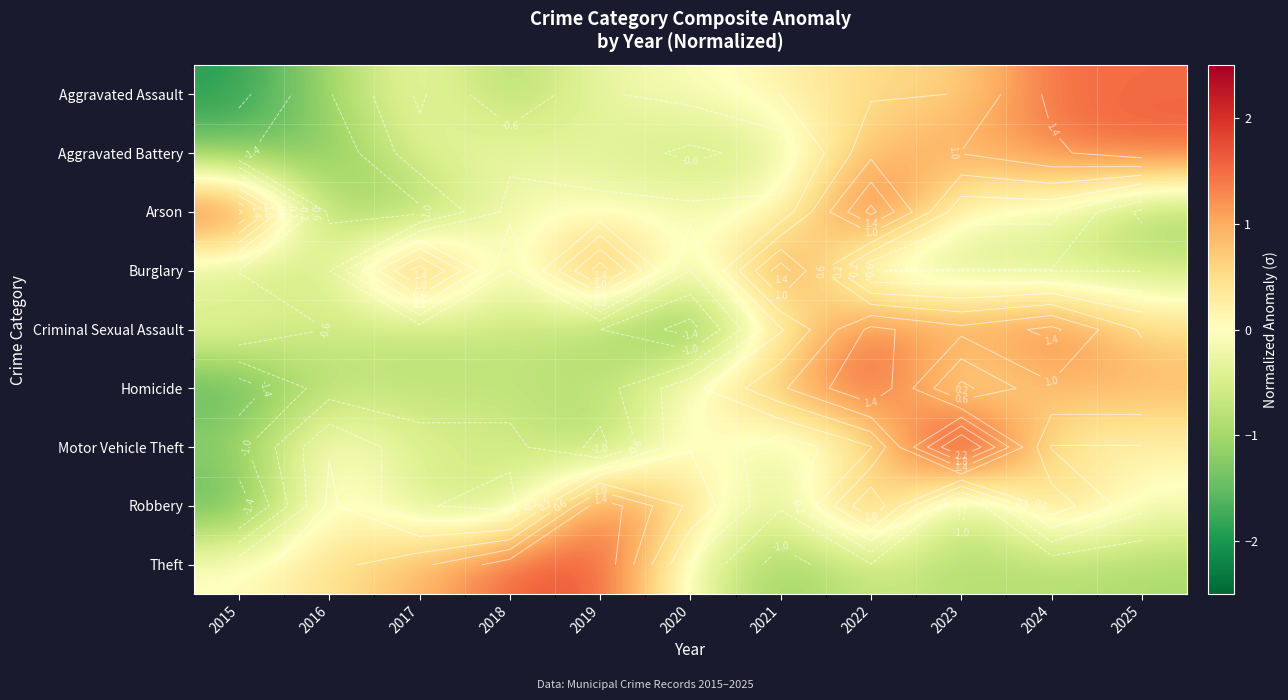

Is it true that Criminal Sexual Assault equals 0.5 at 2025?

True